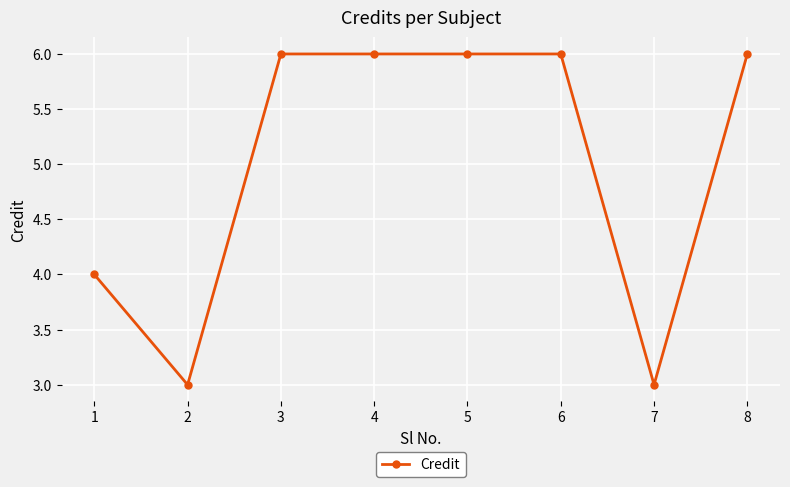

How many lines are shown in the chart?

1